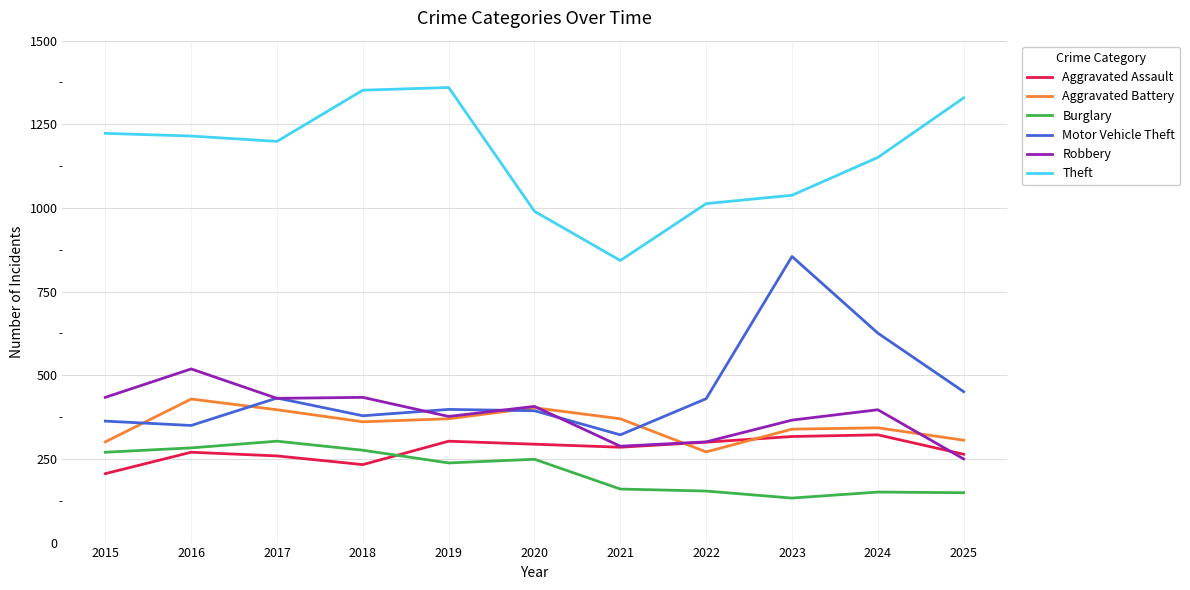

What is the sum of all Theft values?

12713